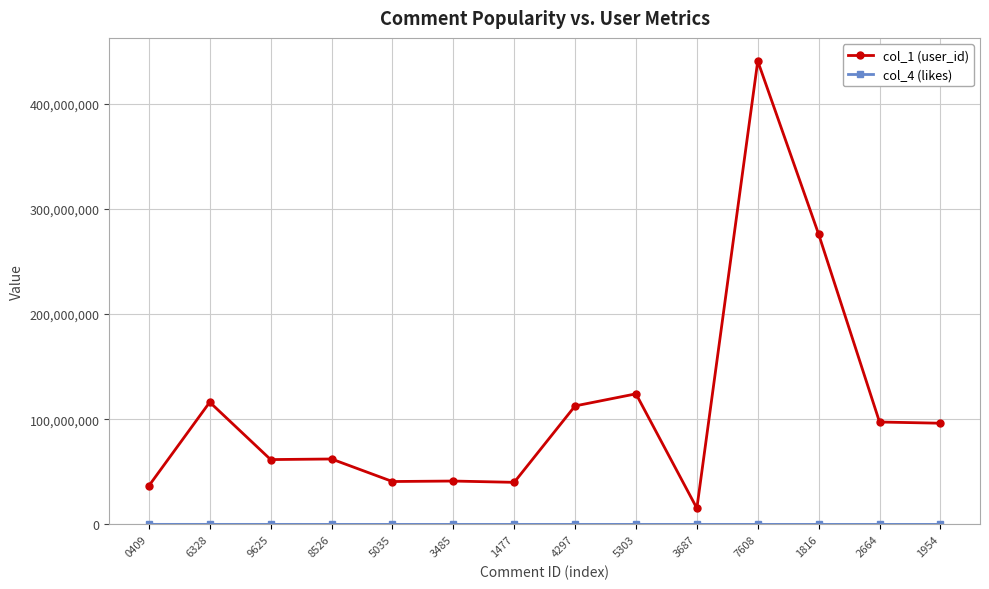

What is the difference between the highest and lowest values at 1954?

96210048